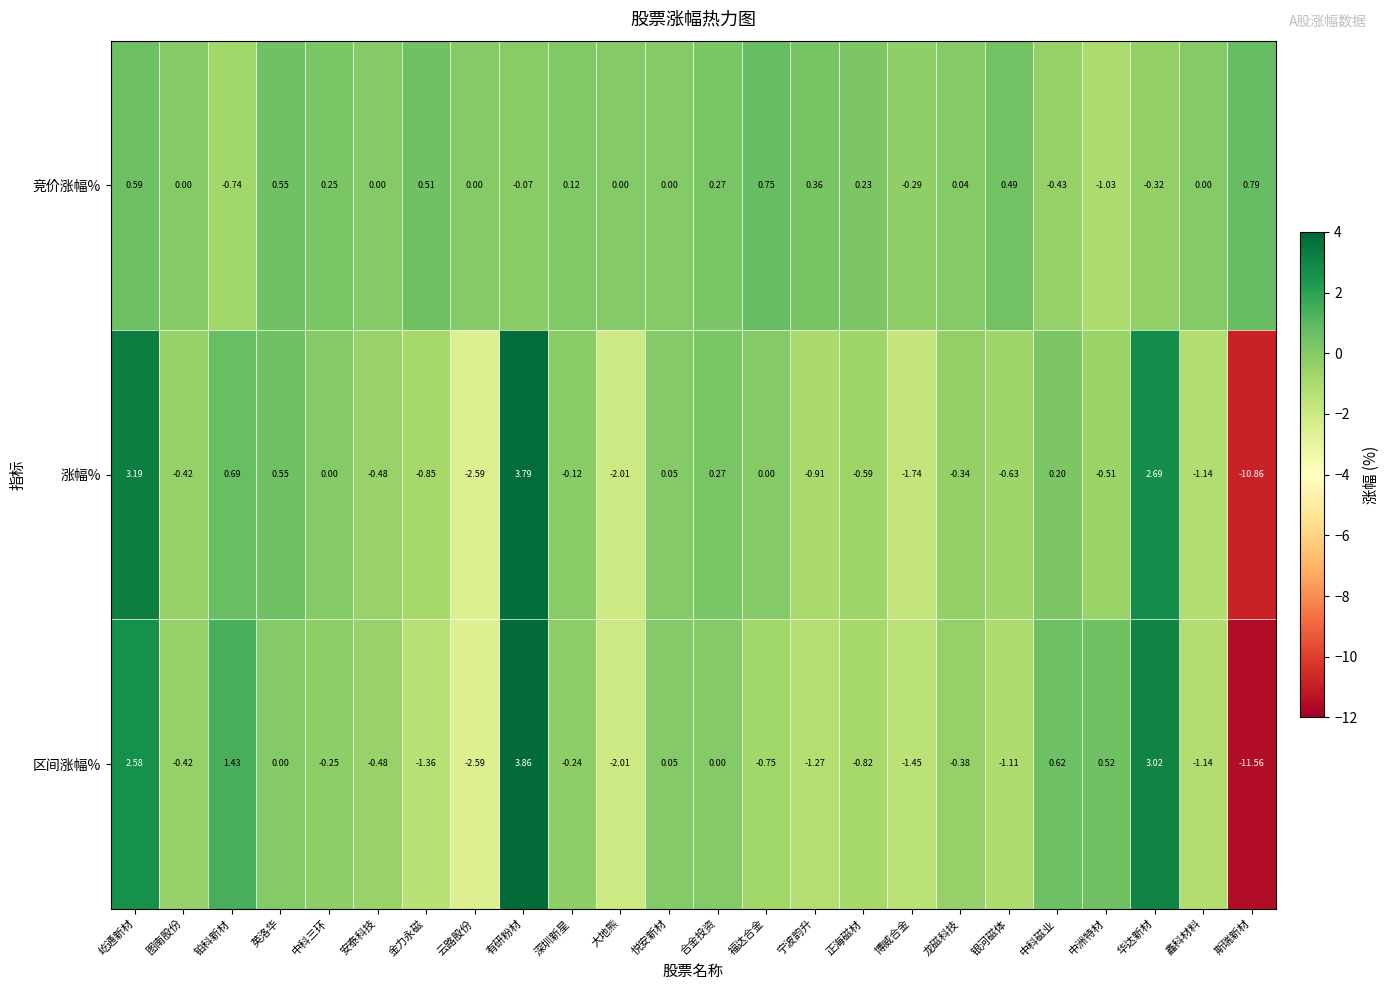

Between 屹通新材 and 图南股份, which series saw the biggest shift?

涨幅%